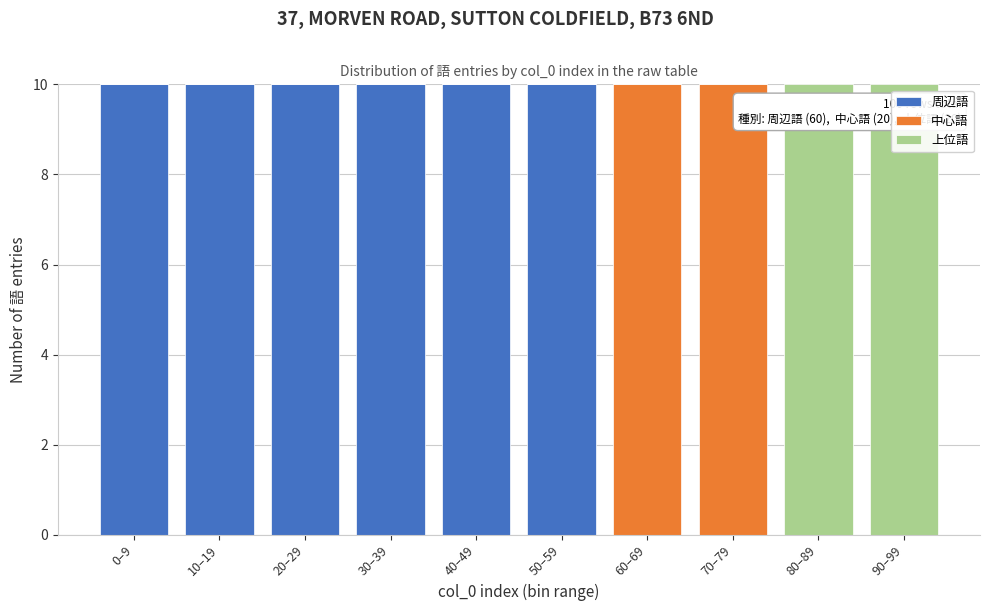

Reading left to right, transcribe the values for 周辺語.

0–9=10	10–19=10	20–29=10	30–39=10	40–49=10	50–59=10	60–69=0	70–79=0	80–89=0	90–99=0